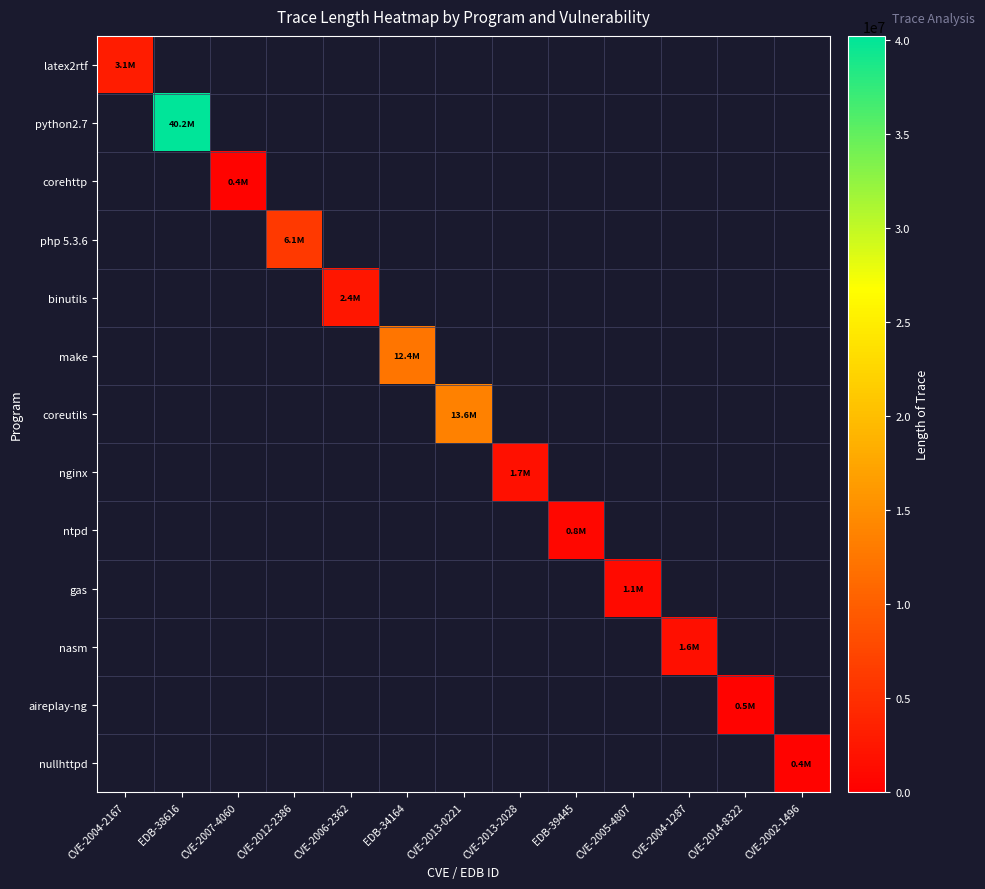

Rank the series at CVE-2007-4060 from lowest to highest value.

latex2rtf, python2.7, corehttp, php 5.3.6, binutils, make, coreutils, nginx, ntpd, gas, nasm, aireplay-ng, nullhttpd